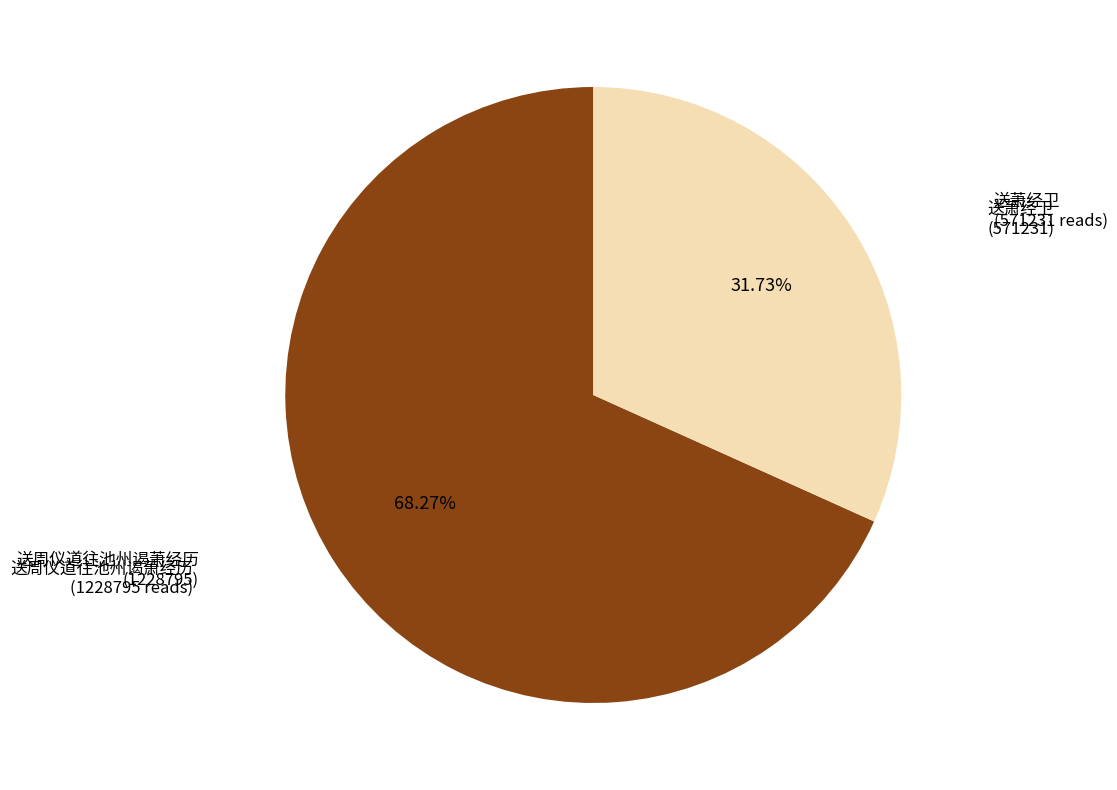

Is there any slice that represents more than half of the pie?

Yes